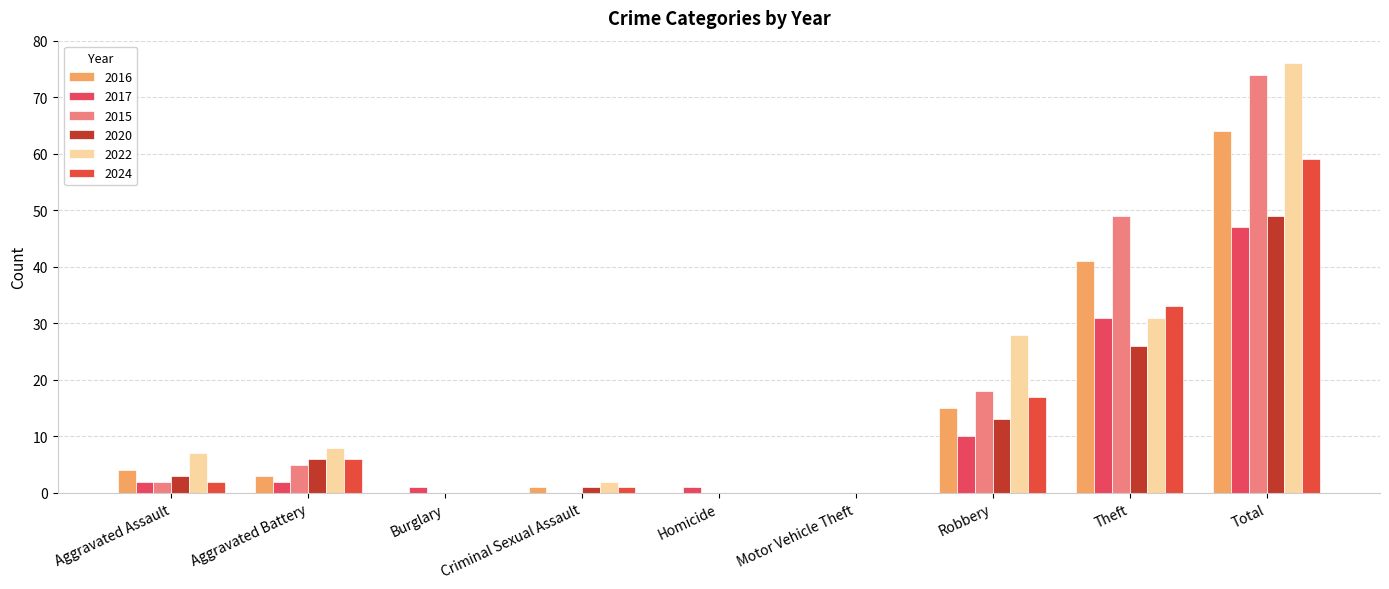

Are the bars grouped side by side (vs. stacked)?

Yes